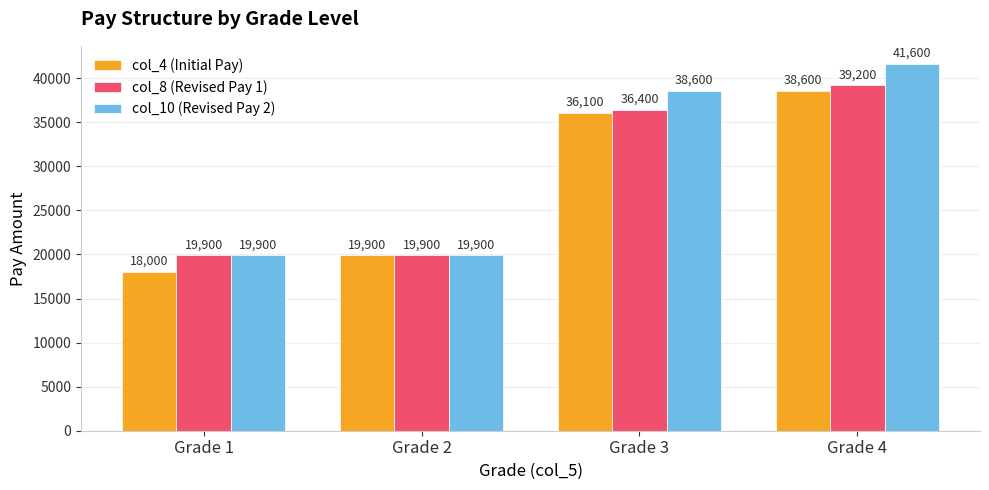

Count the col_10 (Revised Pay 2) values in the range 19900 to 41600.

4